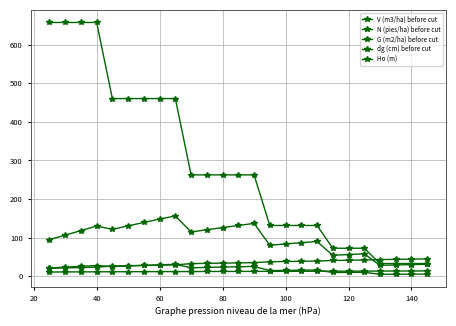

How many data points in Ho (m) are less than 12?

12